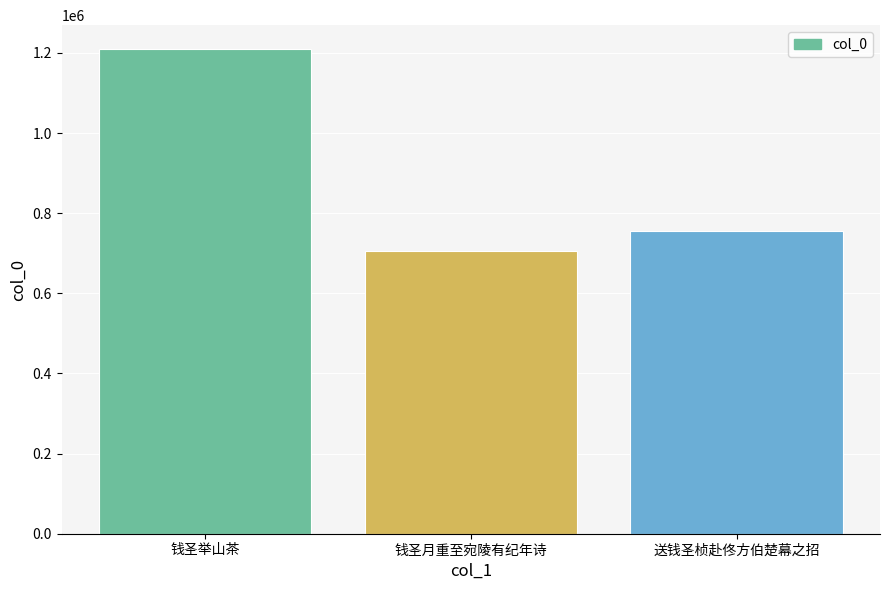

What is the smallest value displayed?

705899